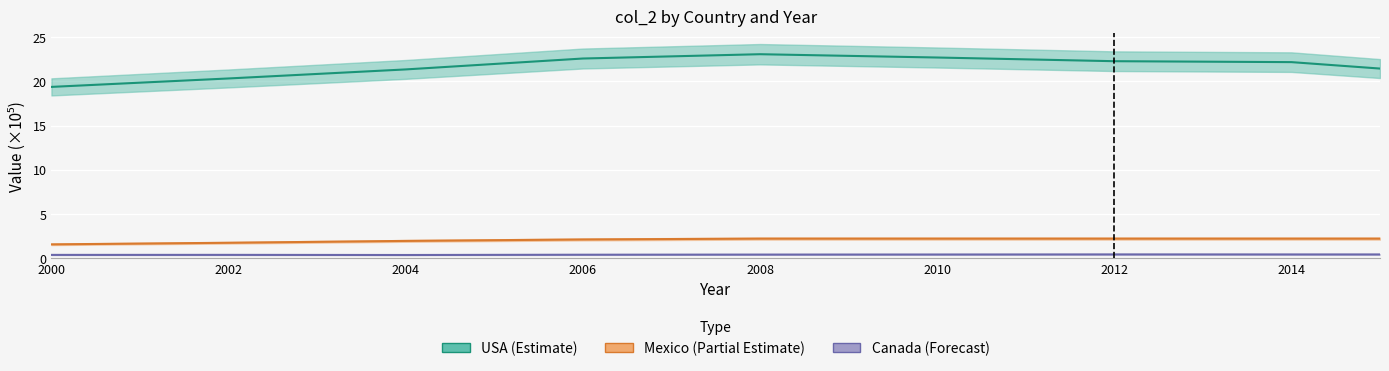

The value of Canada at 2015 is 0.6. True or false?

False